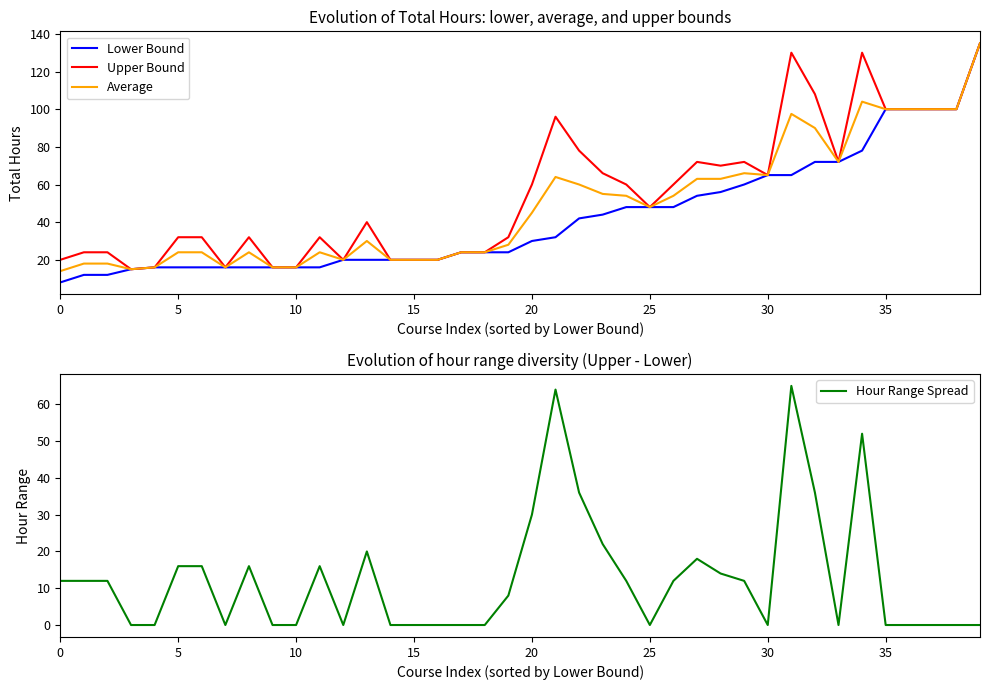

Is it true that Average equals 20.0 at 15?

True